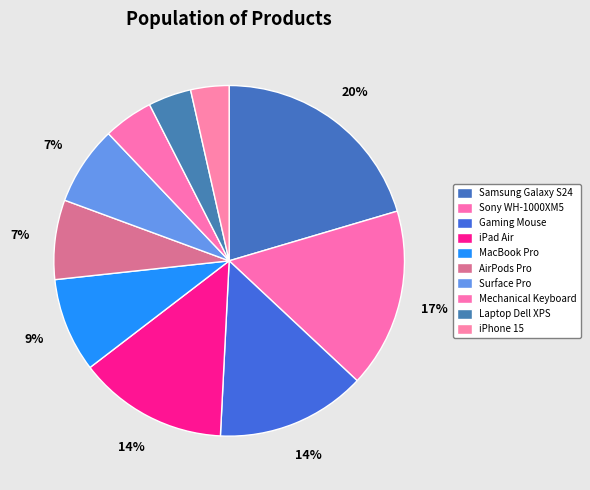

Which category has the smallest portion of the pie?

iPhone 15